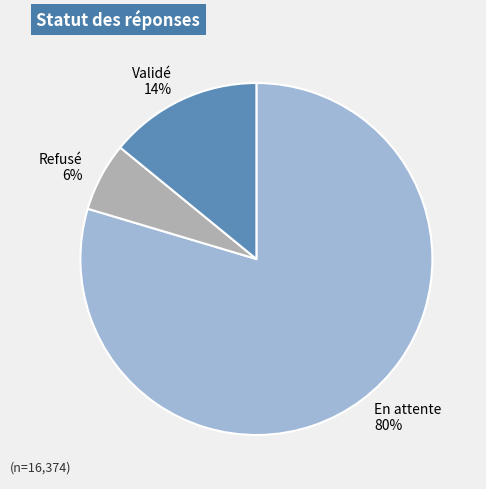

To the nearest percent, what percentage of the pie is Refusé?

6%